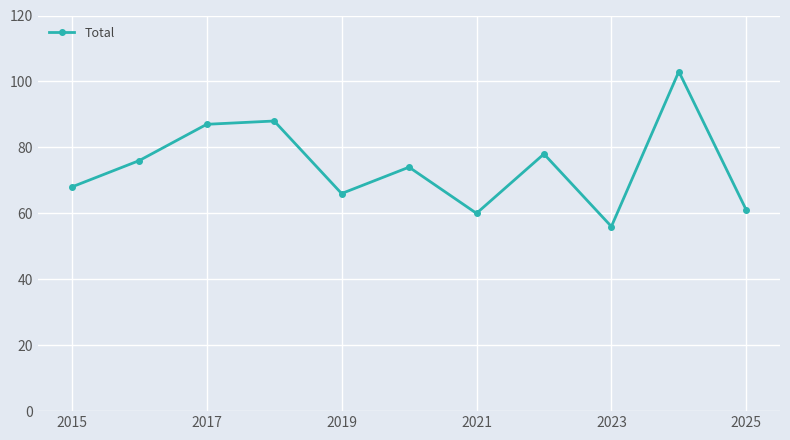

What is the greatest value displayed?

103